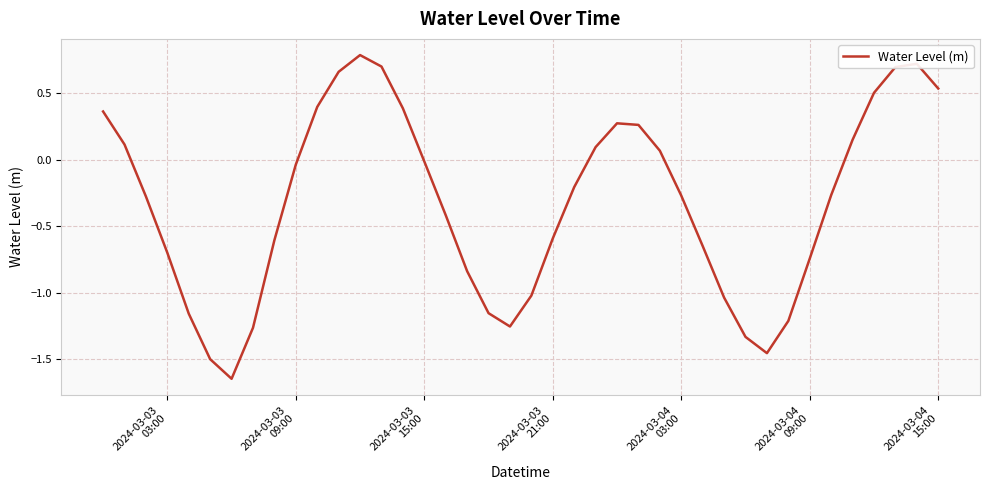

How many values are above zero?

16